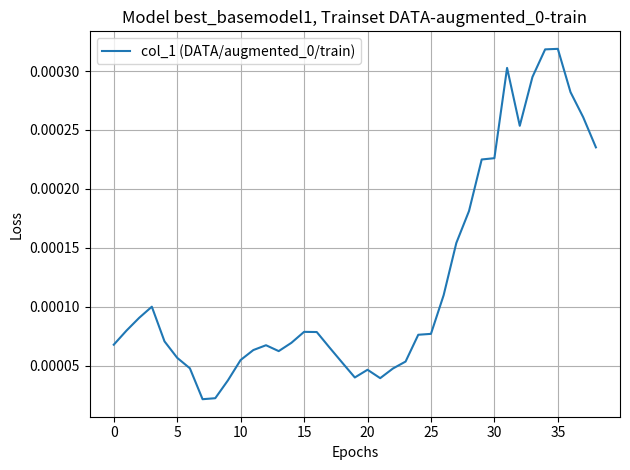

How many lines are shown in the chart?

1